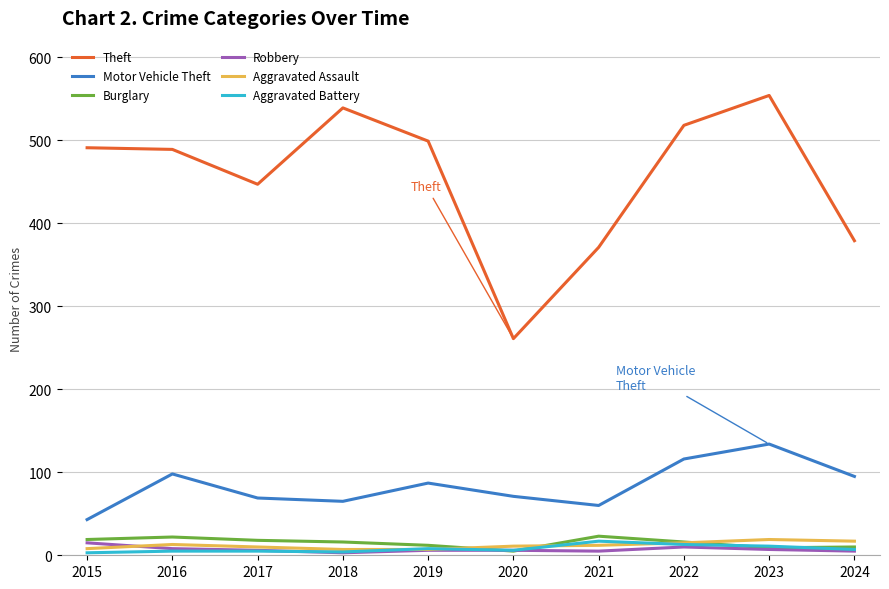

What is the smallest value displayed?

3